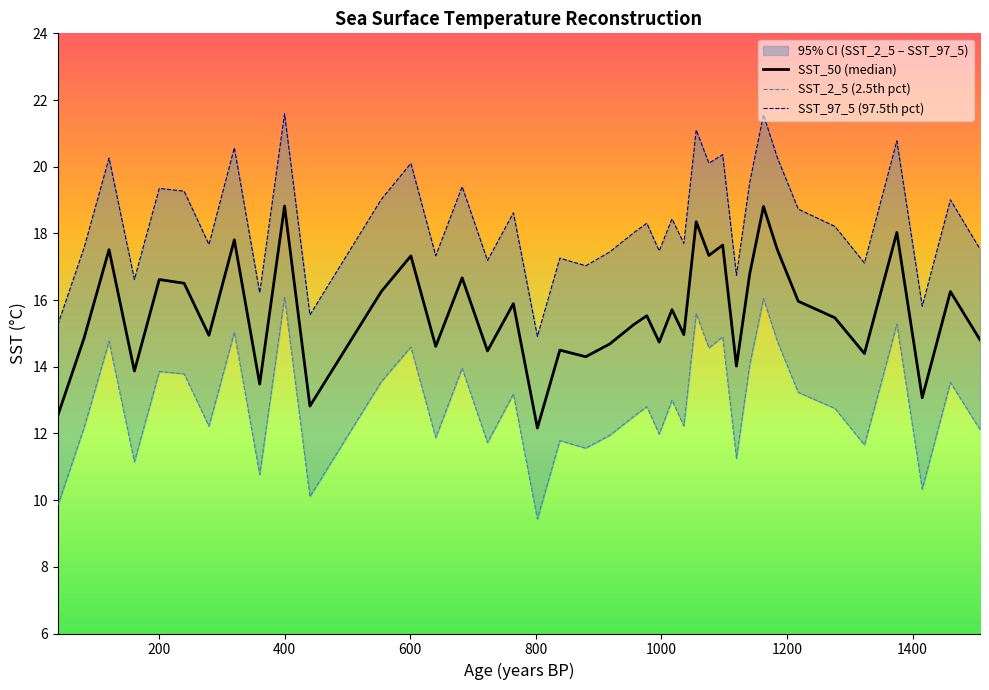

List the series in order of their overall mean, highest first.

SST_97_5 (97.5th pct), SST_50 (median), SST_2_5 (2.5th pct)